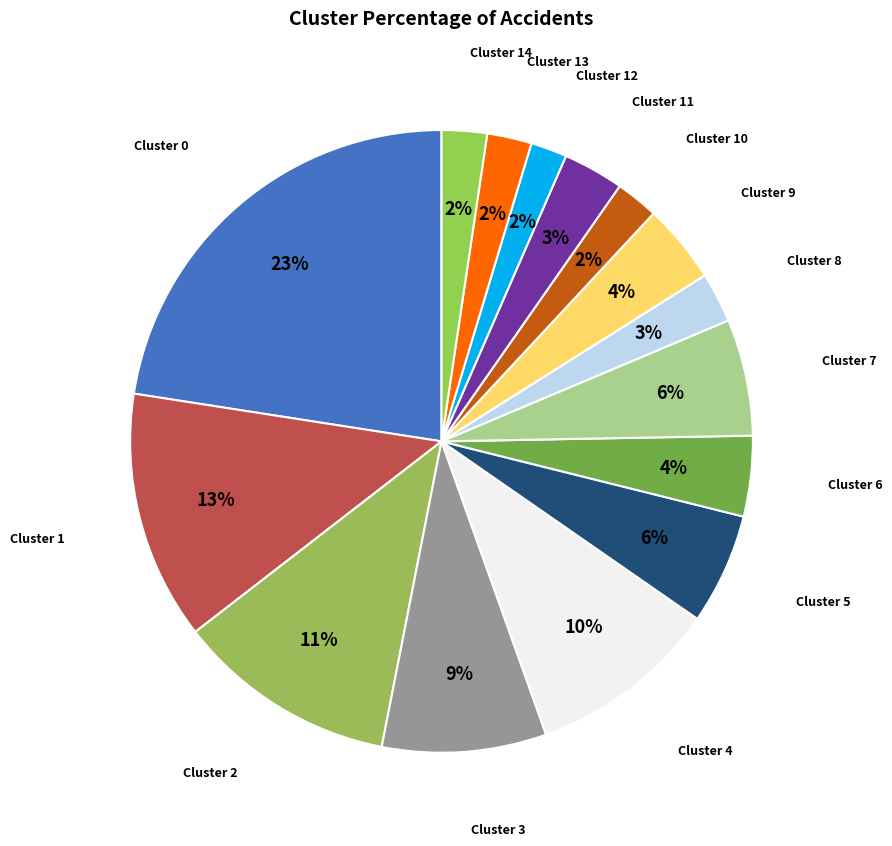

Between Cluster 1 and Cluster 10, which is larger?

Cluster 1